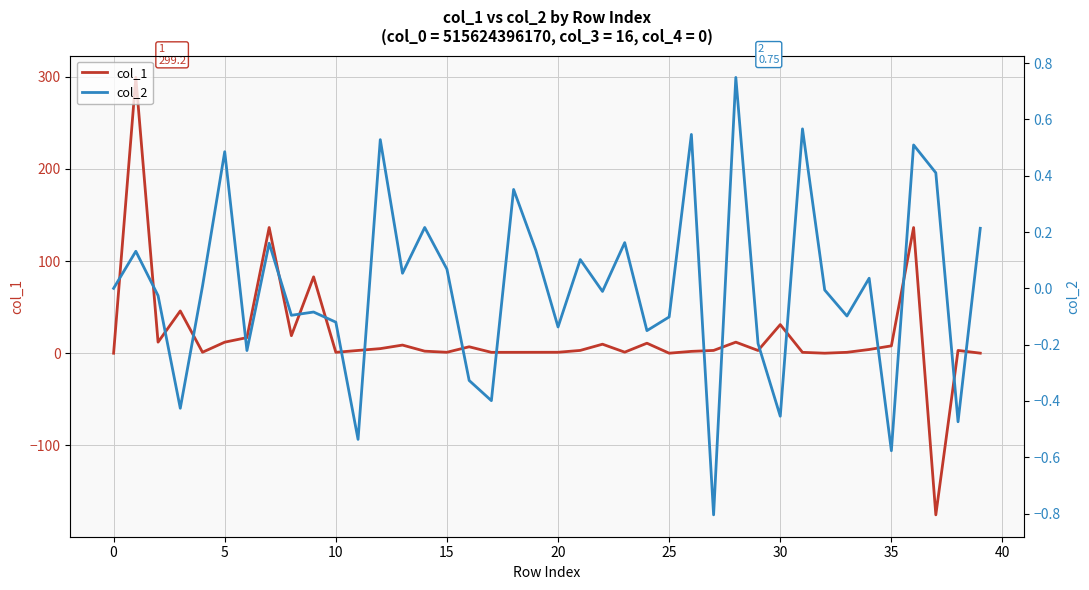

True or false: col_1 has more than 1 points higher than both neighbors.

True